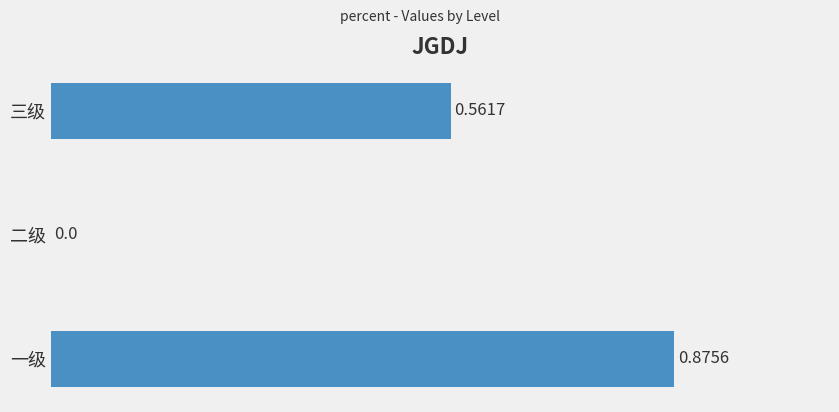

What is the sum of the values at 三级 and 一级?

1.4